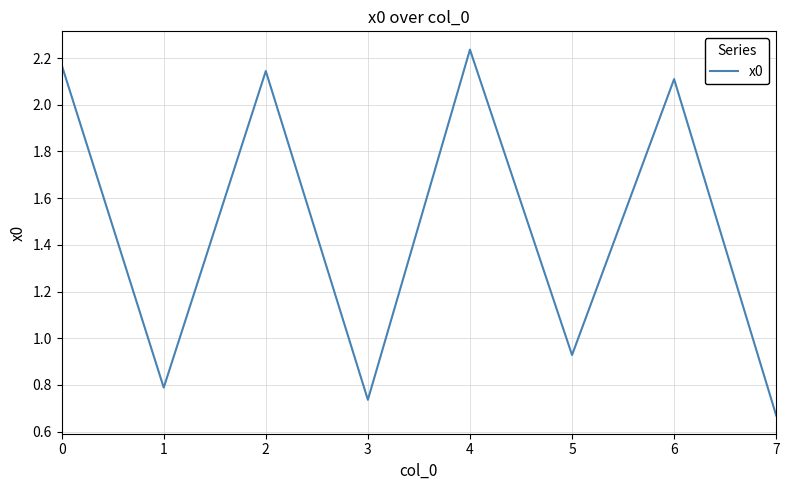

Where is the data nearest to the value 1?

5